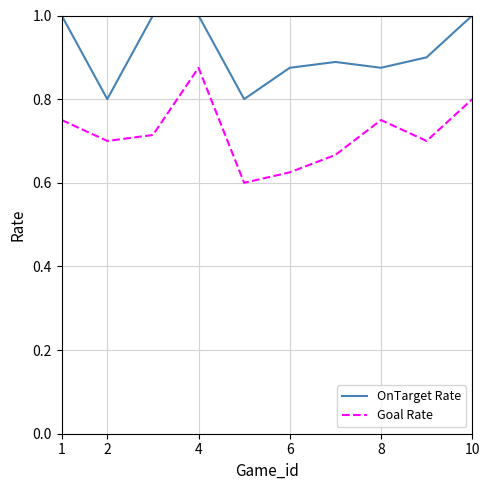

Which series has the largest range (max minus min)?

Goal Rate